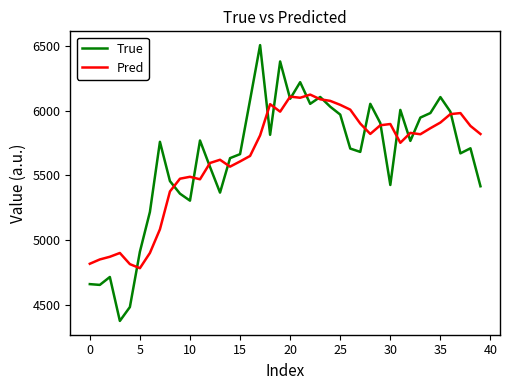

At how many categories does at least one series exceed 6256?

2